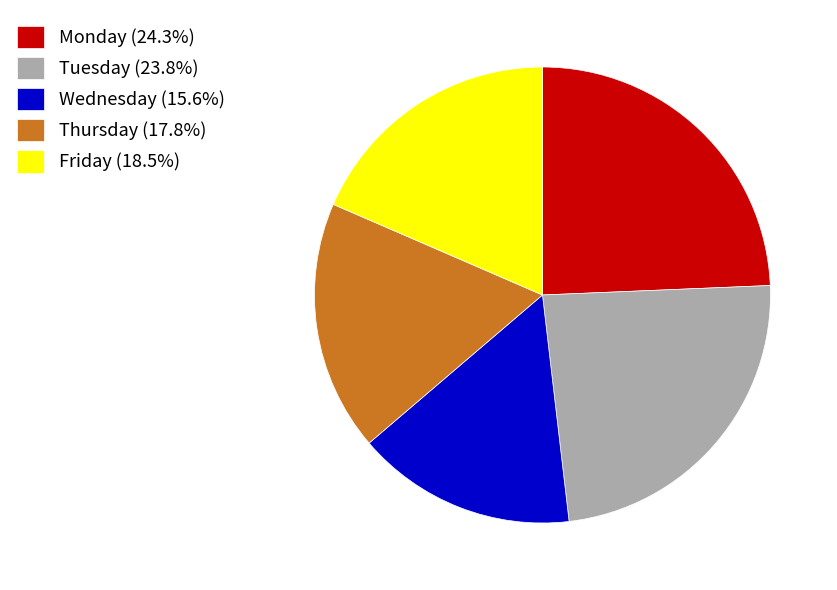

Rank the categories by value from highest to lowest.

Monday, Tuesday, Friday, Thursday, Wednesday